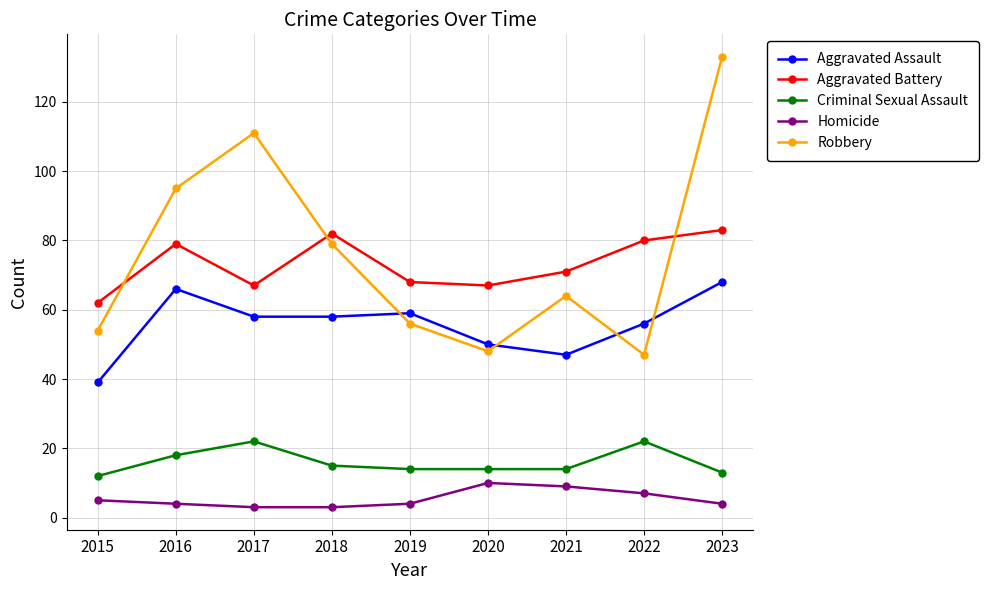

In Robbery, how many points are lower than both neighbors (excluding endpoints)?

2